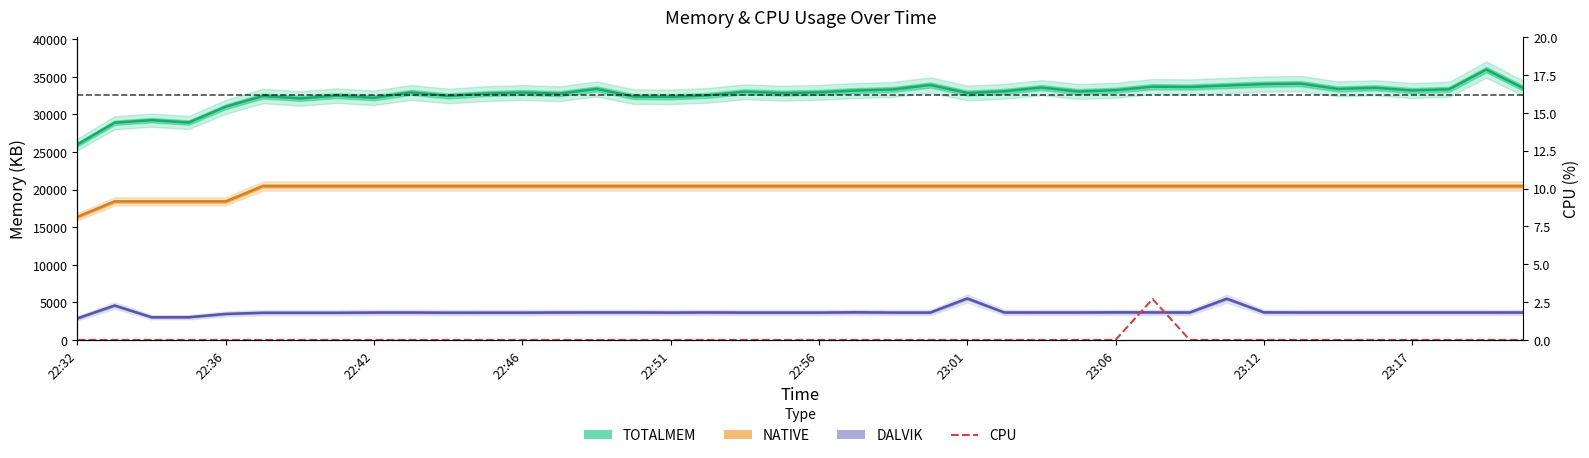

At how many categories does at least one series exceed 34469?

1